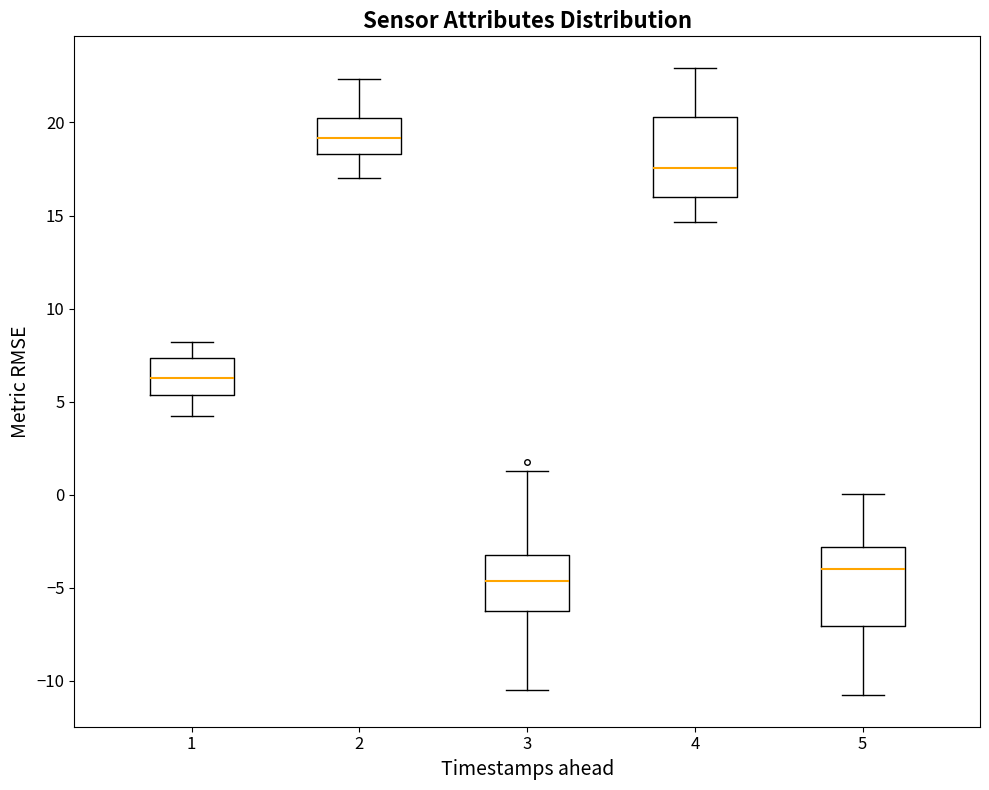

Which box's median line is the highest?

2